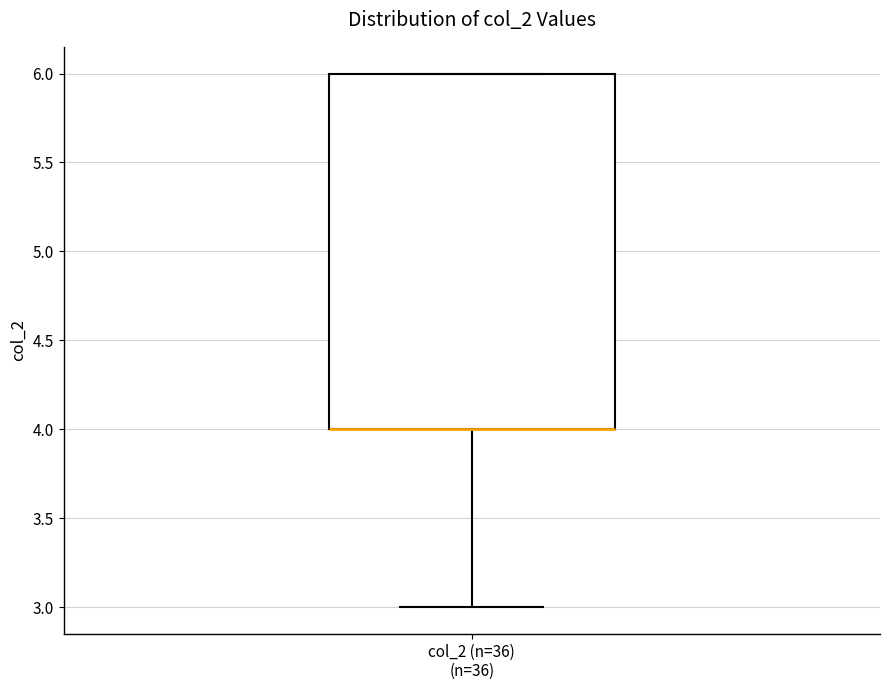

Read this box plot against the y-axis: the position of the median line, the range covered by the box, and the ends of both whiskers. The values are not printed on the chart, so give them approximately, as read against the axis.

median 4 (drawn on the box's lower edge), box 4 to 6, whiskers 3 to 6